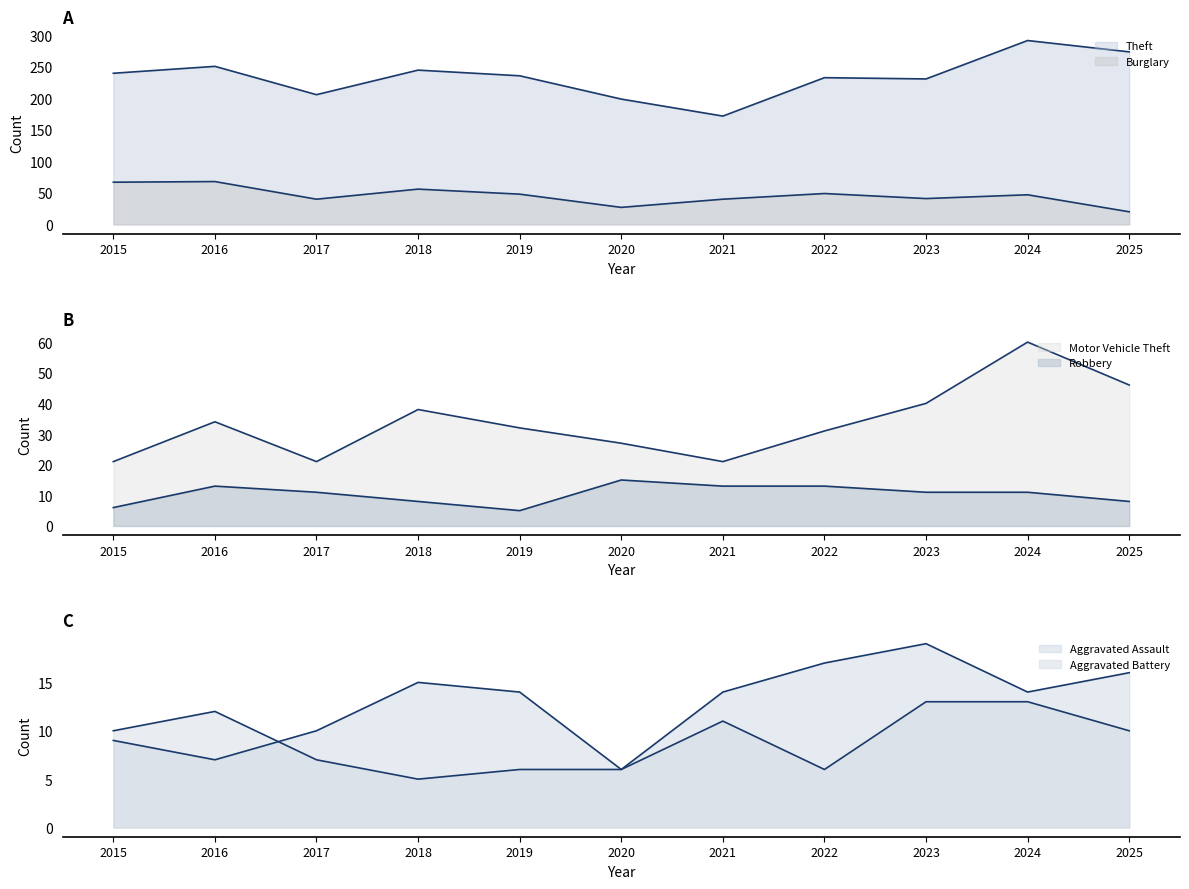

What is the value of the Theft point at the 9th from the left?

231